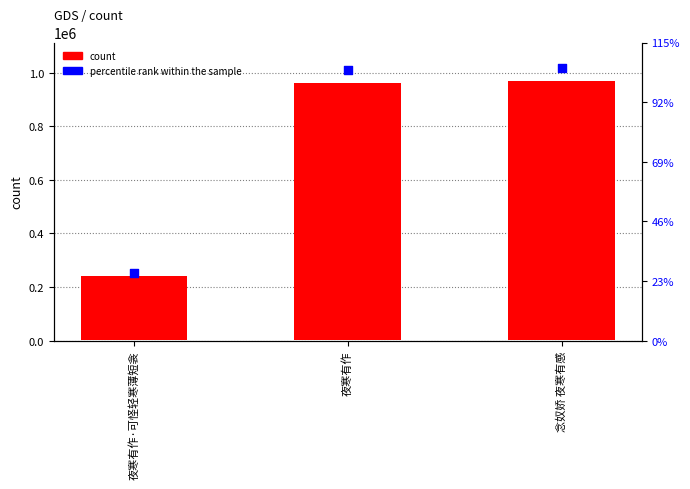

Which series contains the highest Y value?

percentile rank within the sample